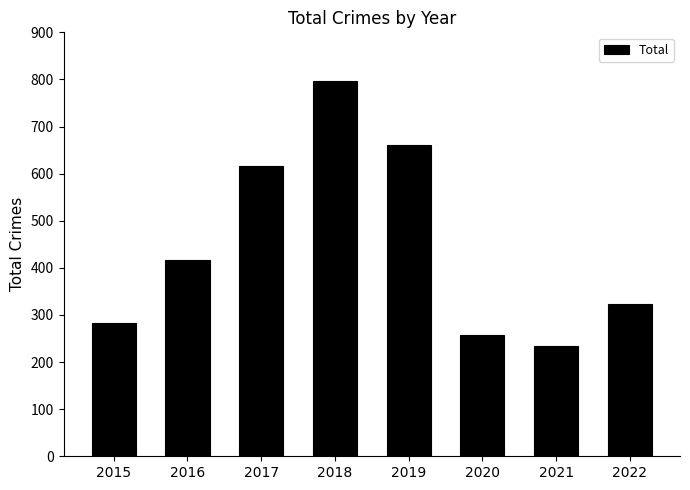

Which category has the highest value across all series?

2018